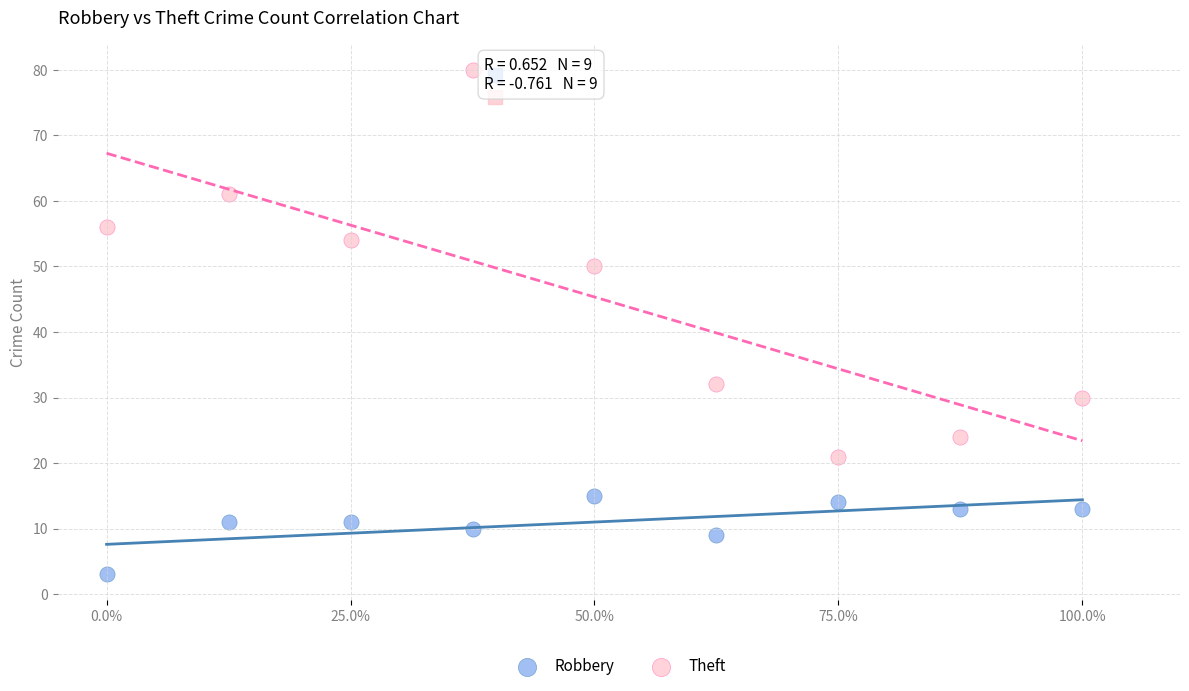

What are all the series names shown in the legend?

Robbery, Theft